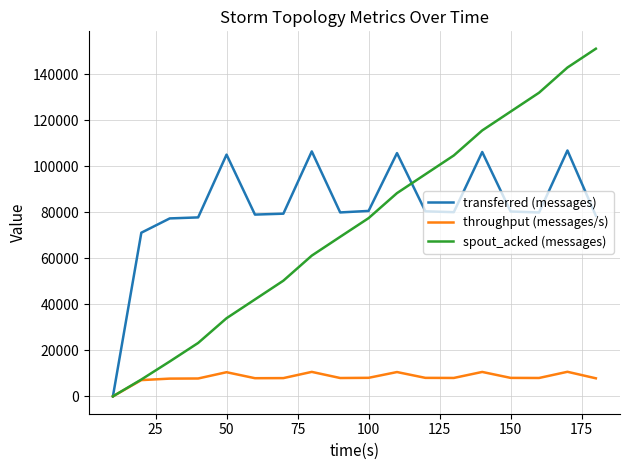

Rank the series by their maximum value, from highest to lowest.

spout_acked (messages), transferred (messages), throughput (messages/s)